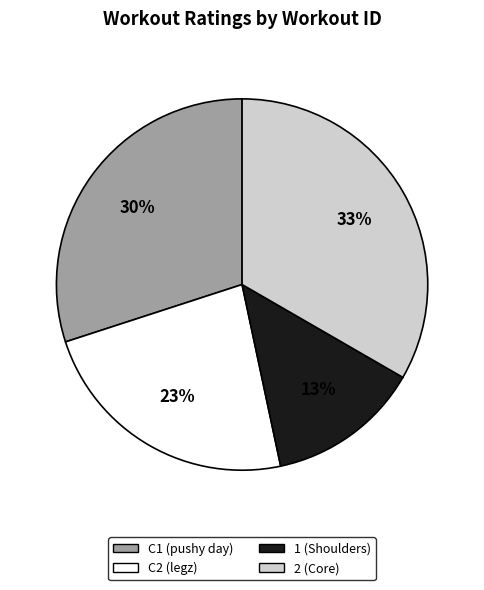

Which has a higher value, C1 or C2?

C1